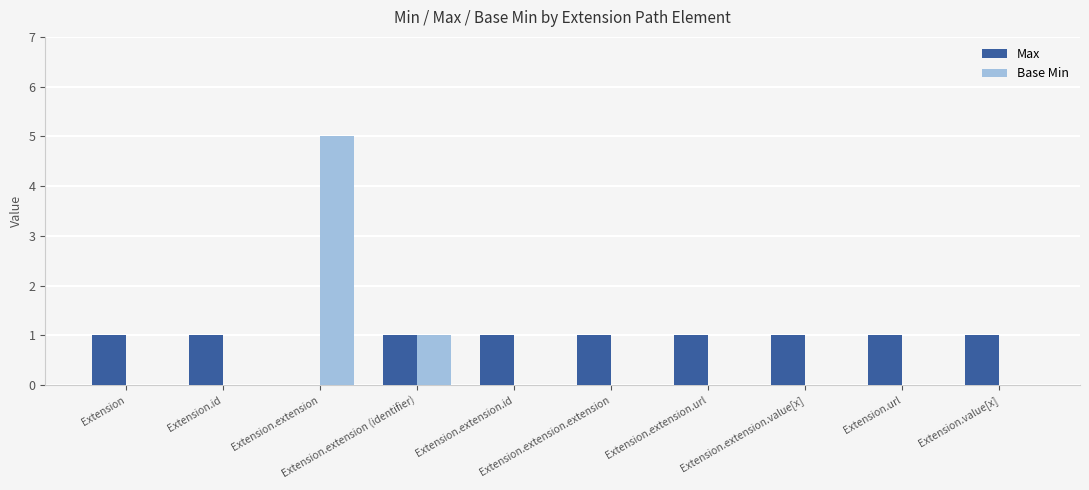

How many data points does each series have?

10